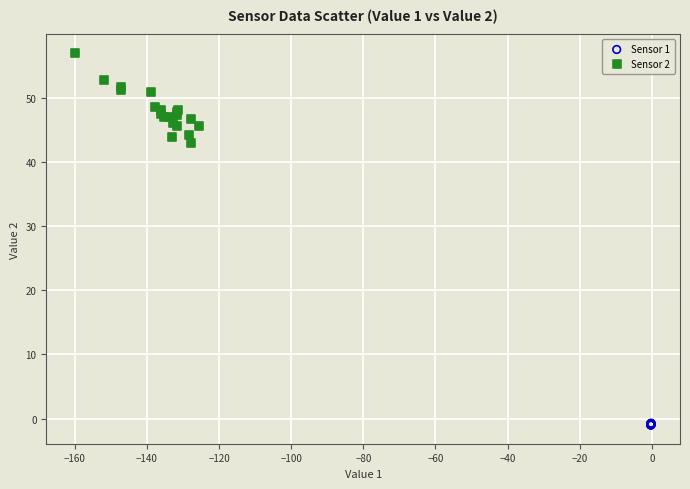

Which series reaches the minimum Y coordinate?

Sensor 1